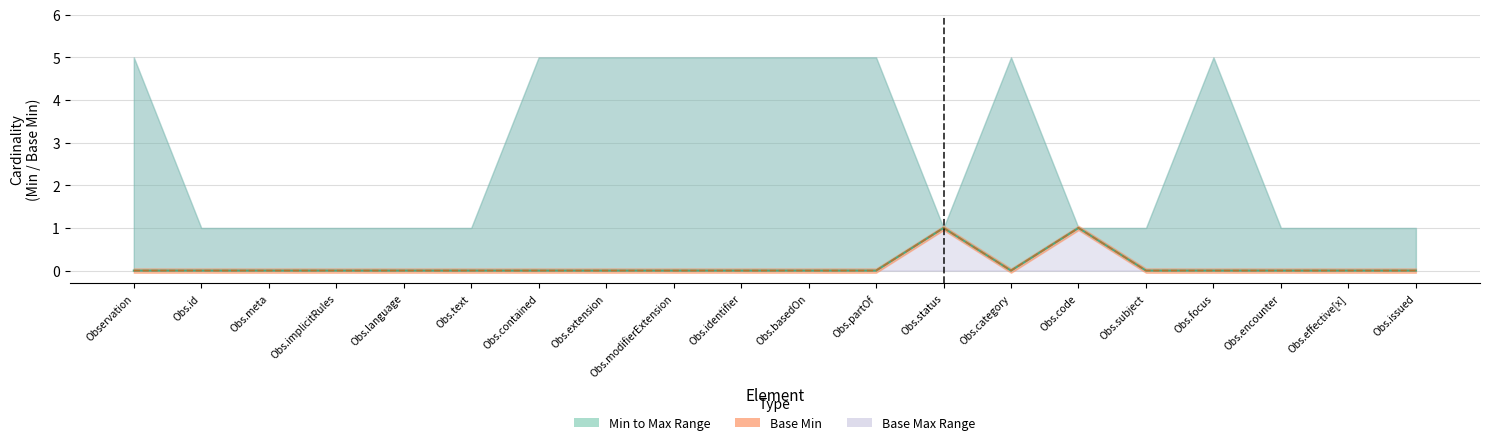

How many values in Min are above zero?

2